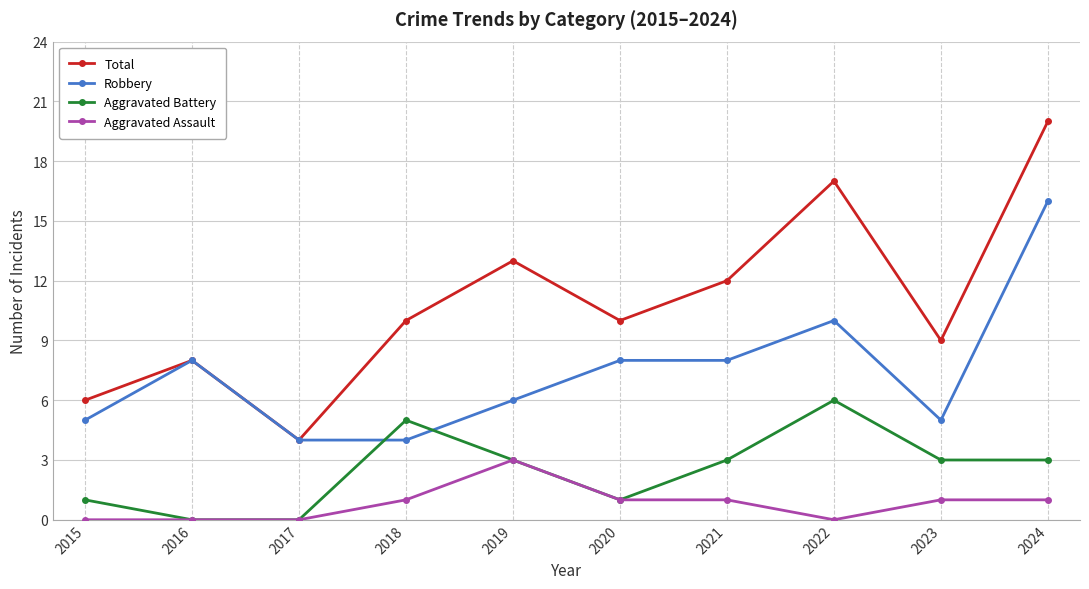

At 2024, list the series in order from smallest to largest.

Aggravated Assault, Aggravated Battery, Robbery, Total